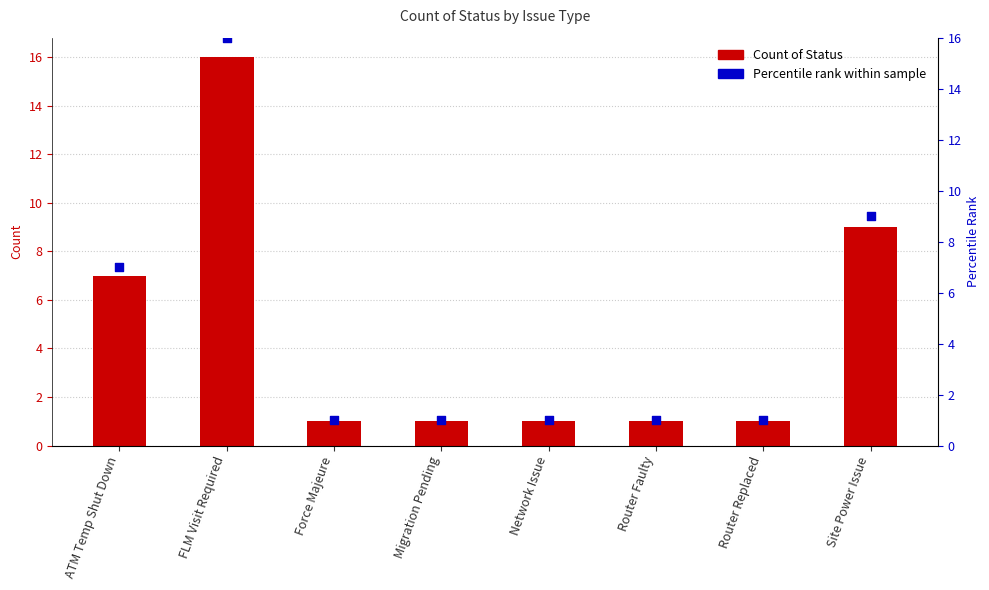

At which category is the sum across all series the highest?

FLM Visit Required